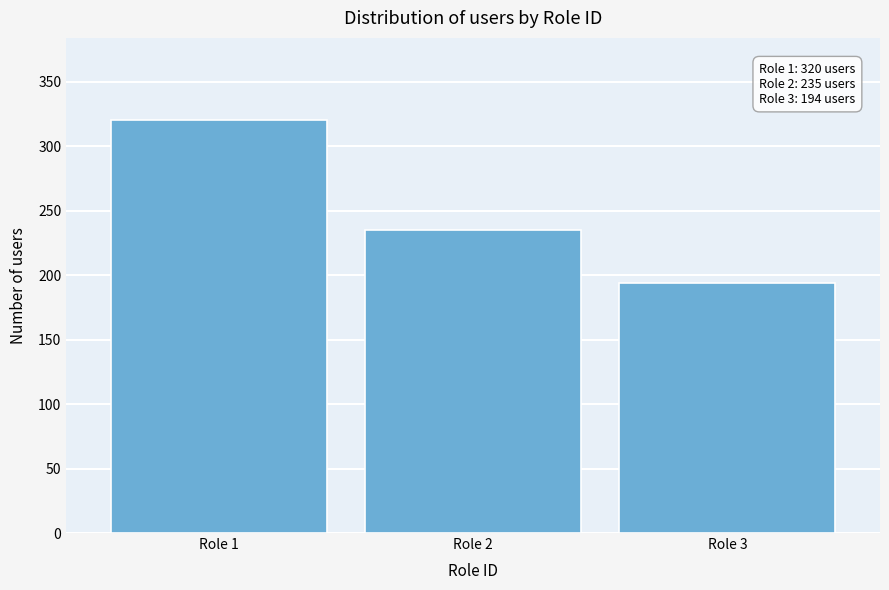

Reading left to right, list all the values displayed in this chart.

Role 1=320	Role 2=235	Role 3=194